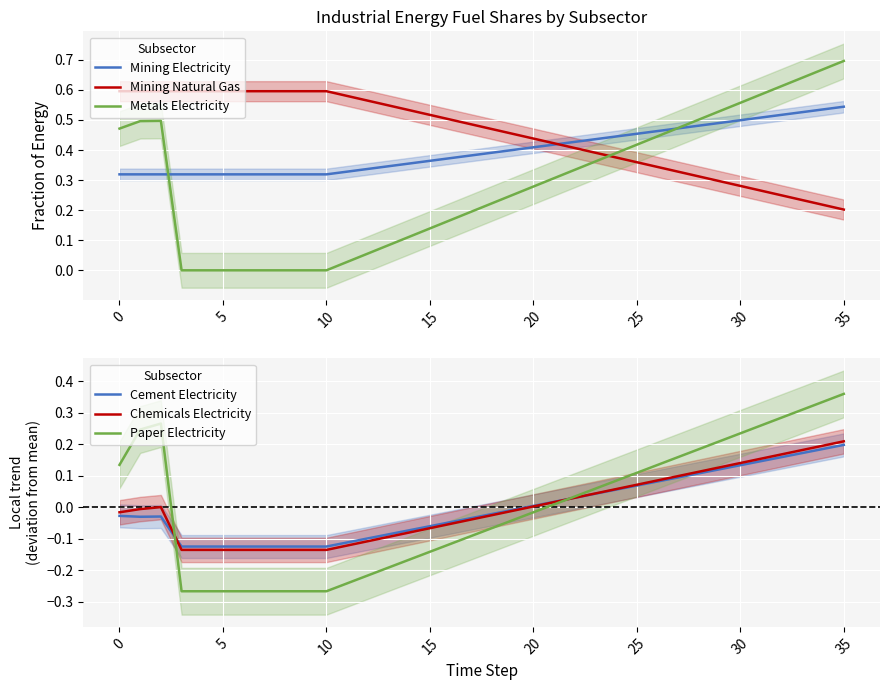

What is the label of the 13th point from the left?

12